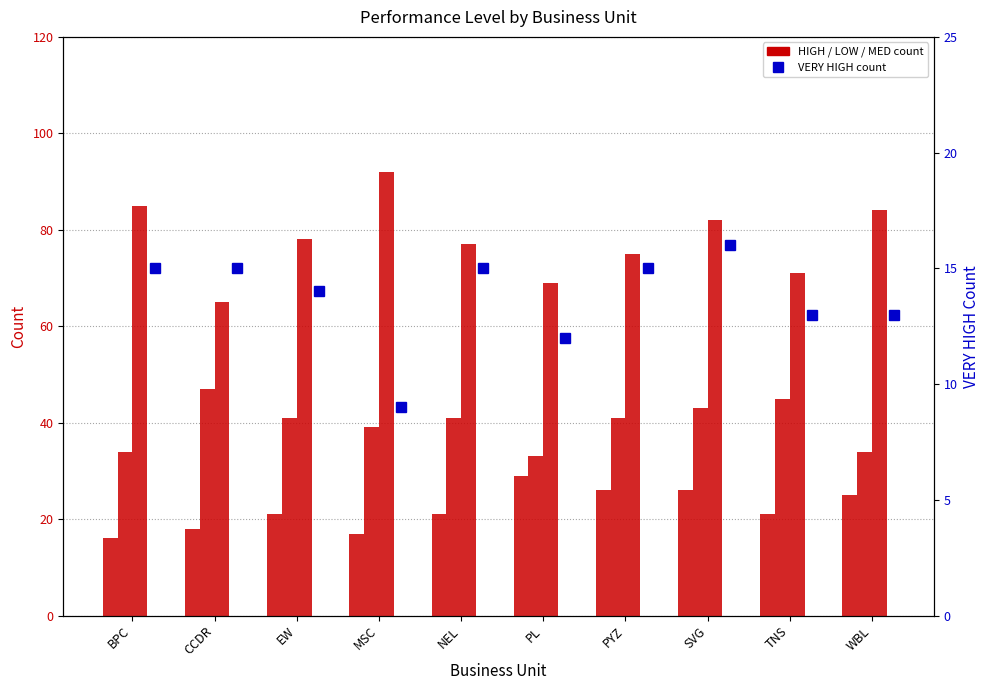

How many values in the VERY HIGH series exceed 15?

1